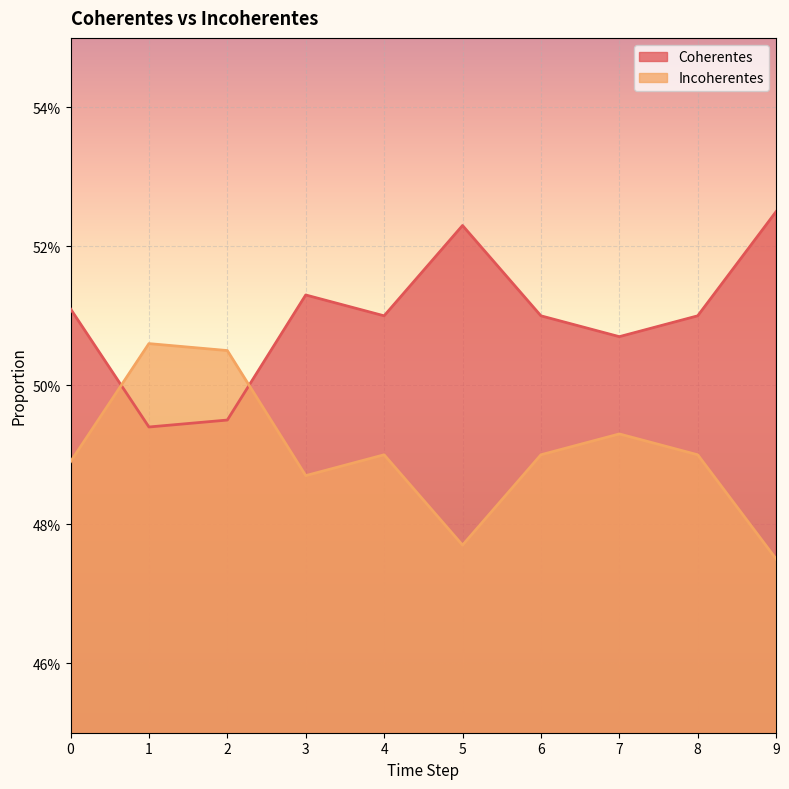

Between which two adjacent categories do Coherentes and Incoherentes first intersect?

0 and 1